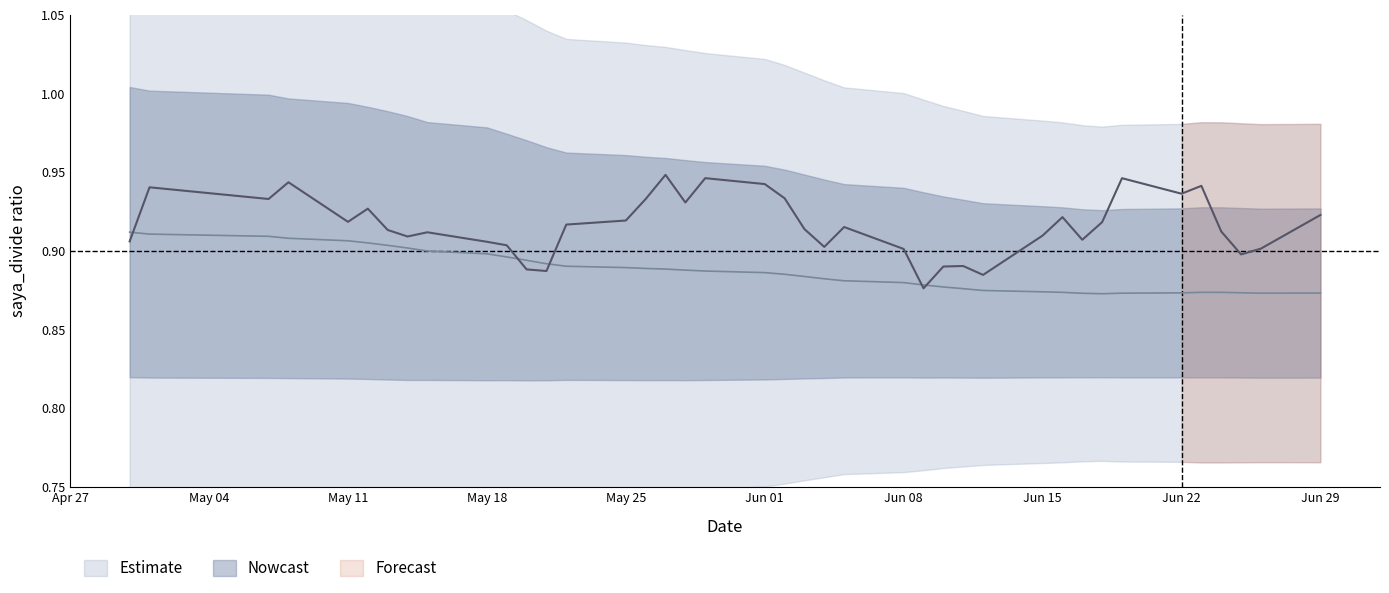

How many interior local peaks does the saya_divide series have?

11